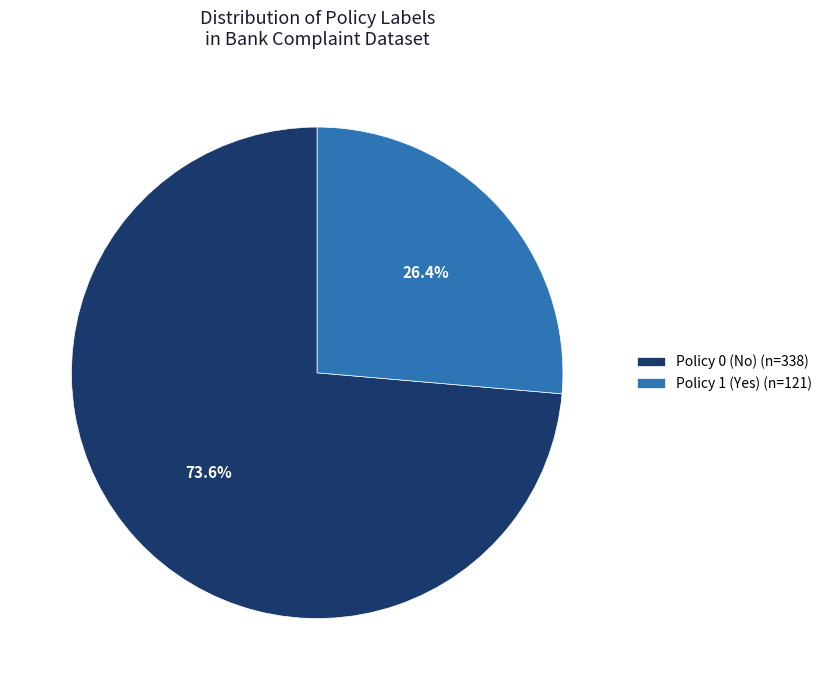

What percentage do Policy 0 (No) and Policy 1 (Yes) together represent?

100.0%